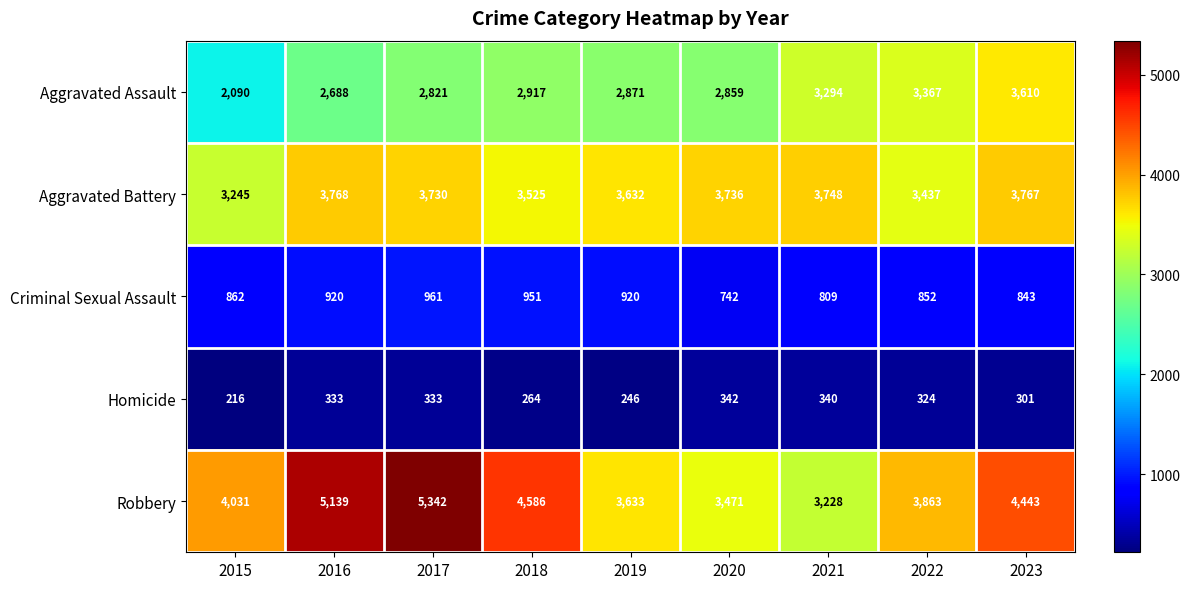

Which label corresponds to the largest value in the chart?

2017